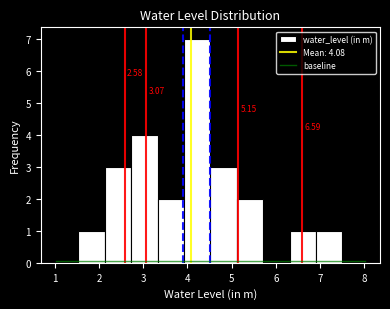

Which range on the x-axis has the tallest bar?

3.9 to 4.5